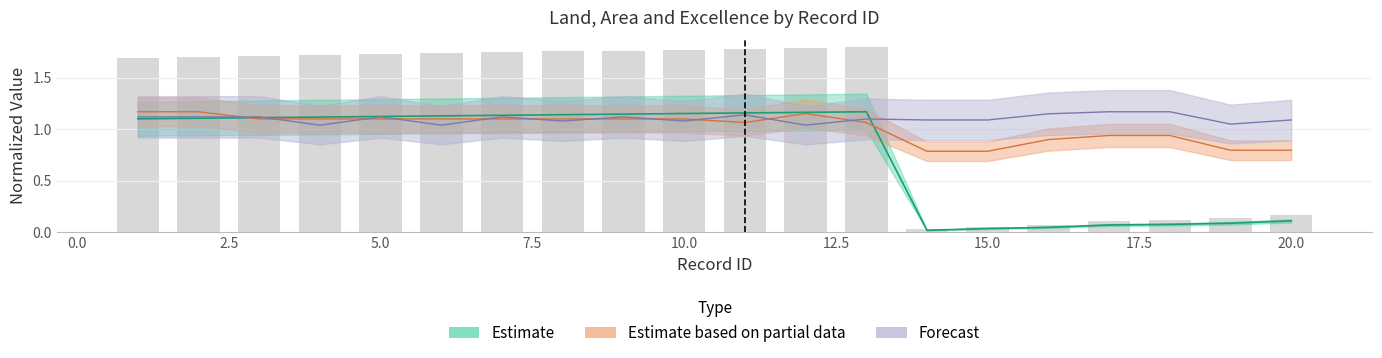

What is the maximum value for area?

1.2